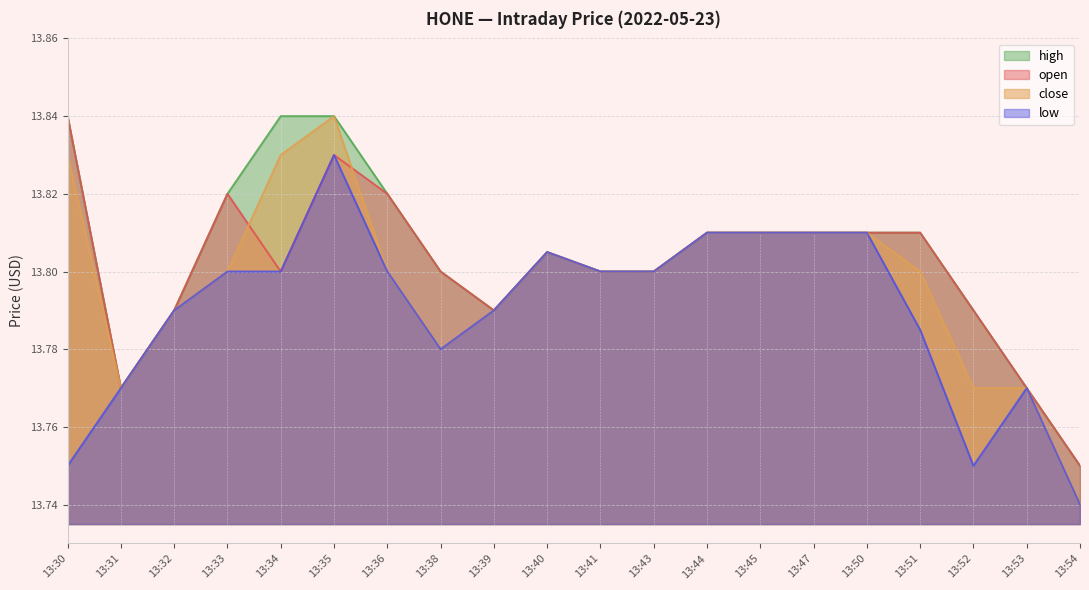

What are all the series names shown in the legend?

high, open, close, low